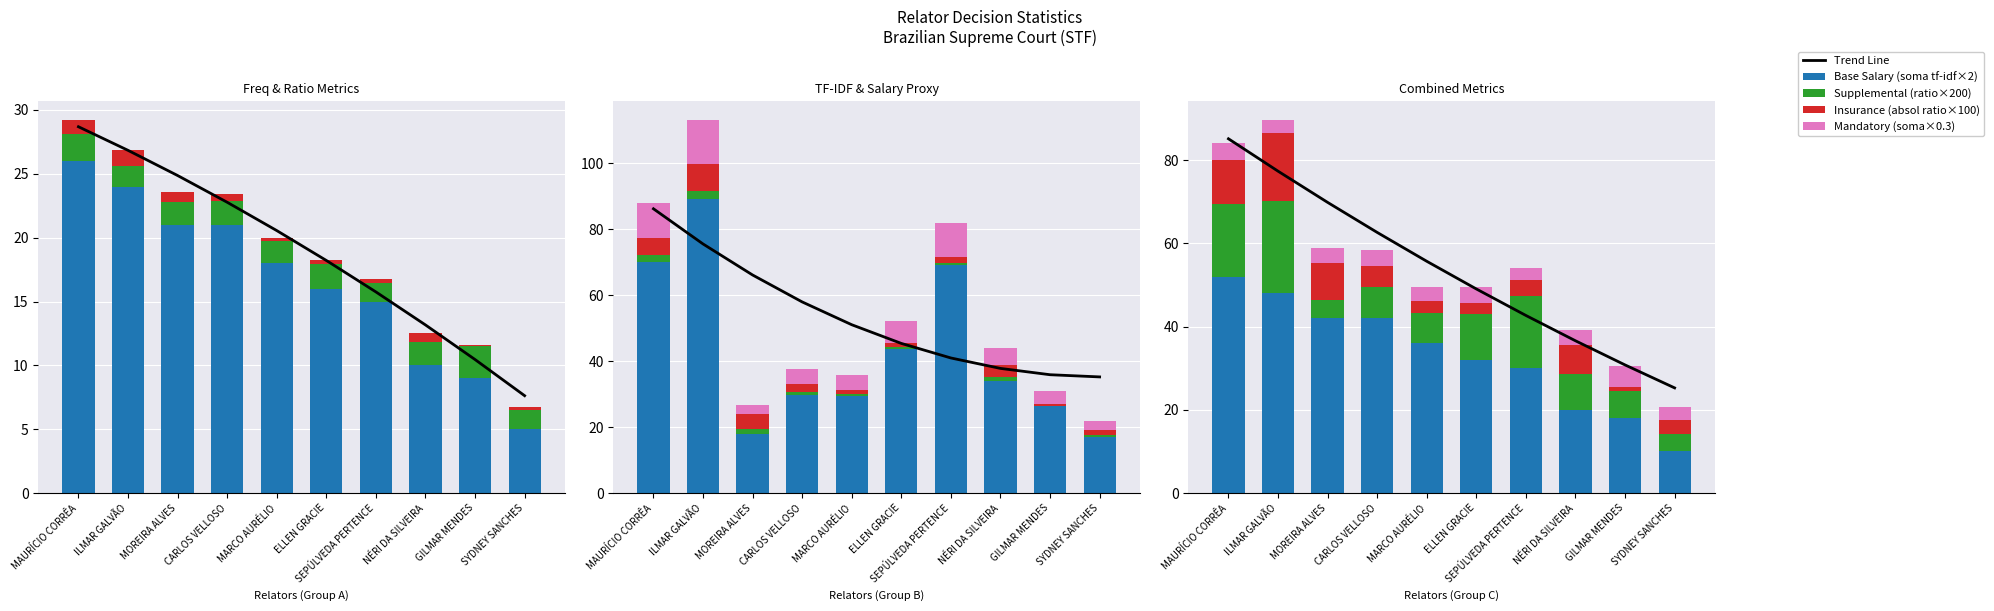

At which category is the sum across all series the highest?

ILMAR GALVÃO